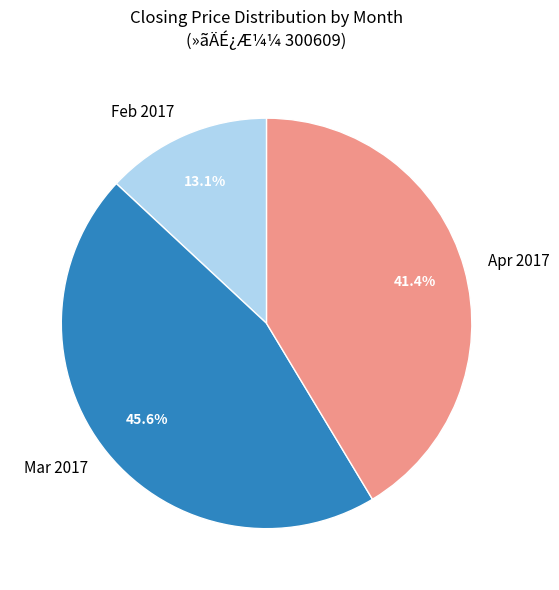

How many slices are in this pie chart?

3